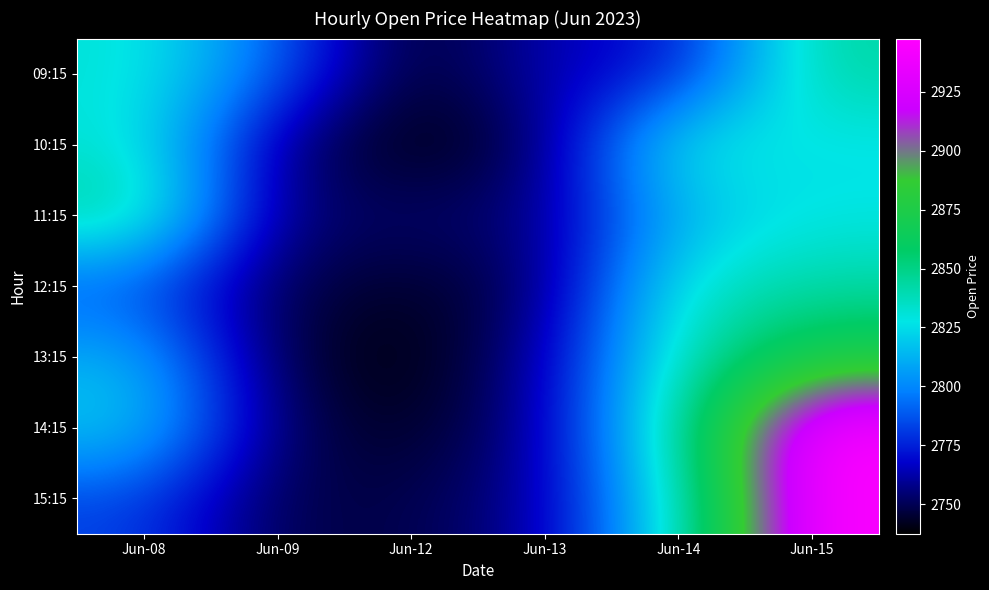

At Jun-09, list the series in order from largest to smallest.

09:15, 10:15, 11:15, 14:15, 12:15, 15:15, 13:15